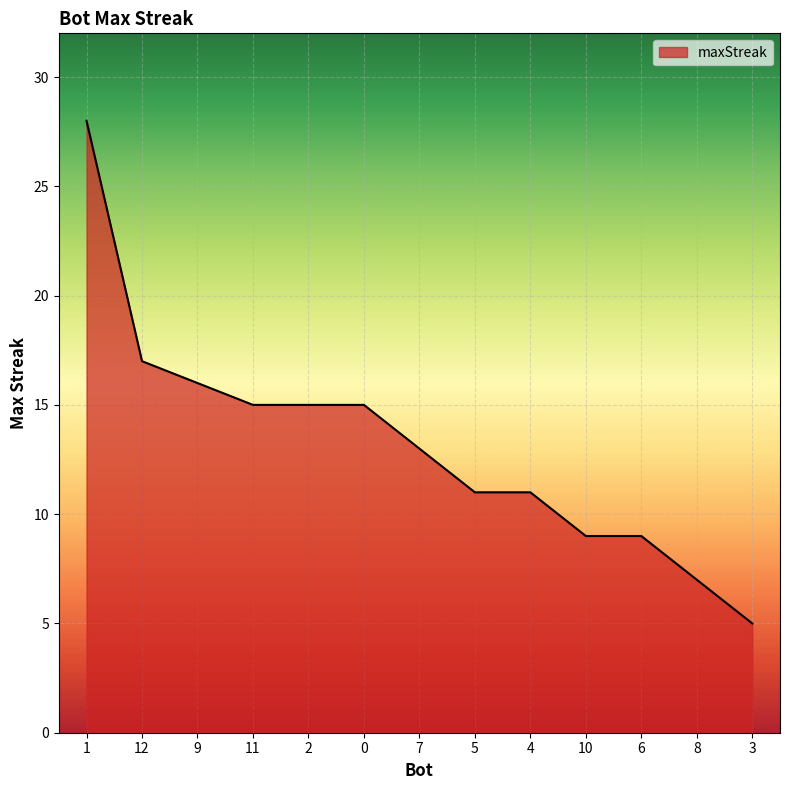

Which label corresponds to the smallest value in the chart?

3